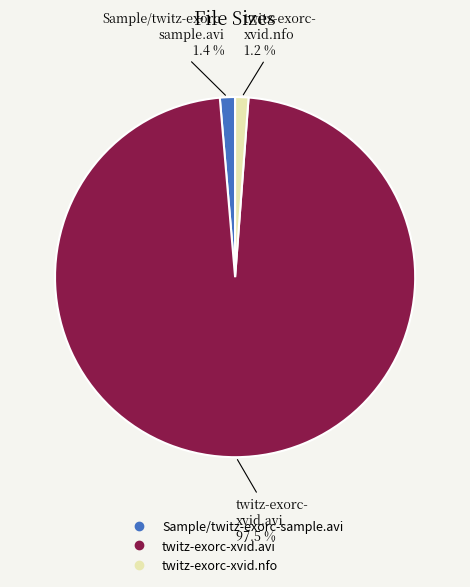

The Sample/twitz-exorc-sample.avi slice represents 11% of the pie. True or false?

False